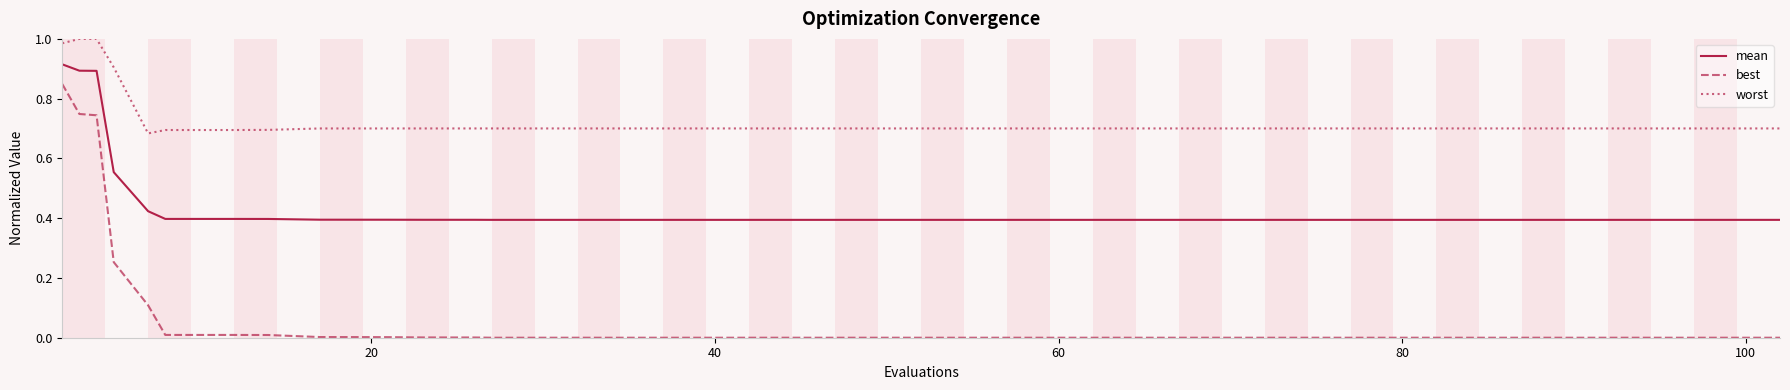

How many distinct data groups are displayed?

3